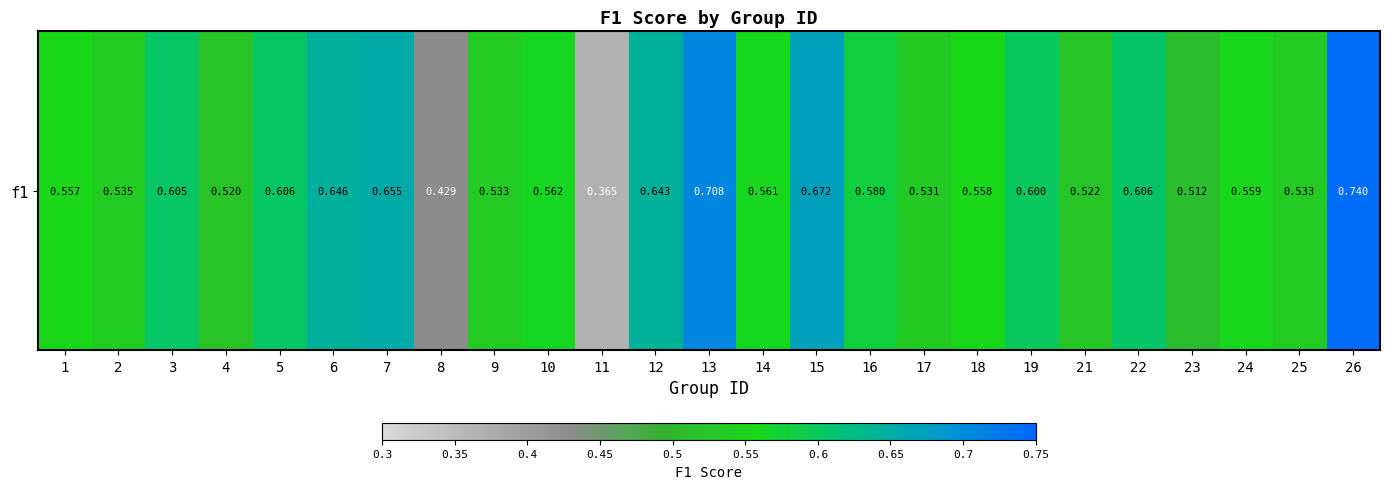

Reading right to left, list all the values displayed in this chart.

0.7	0.5	0.6	0.5	0.6	0.5	0.6	0.6	0.5	0.6	0.7	0.6	0.7	0.6	0.4	0.6	0.5	0.4	0.7	0.6	0.6	0.5	0.6	0.5	0.6